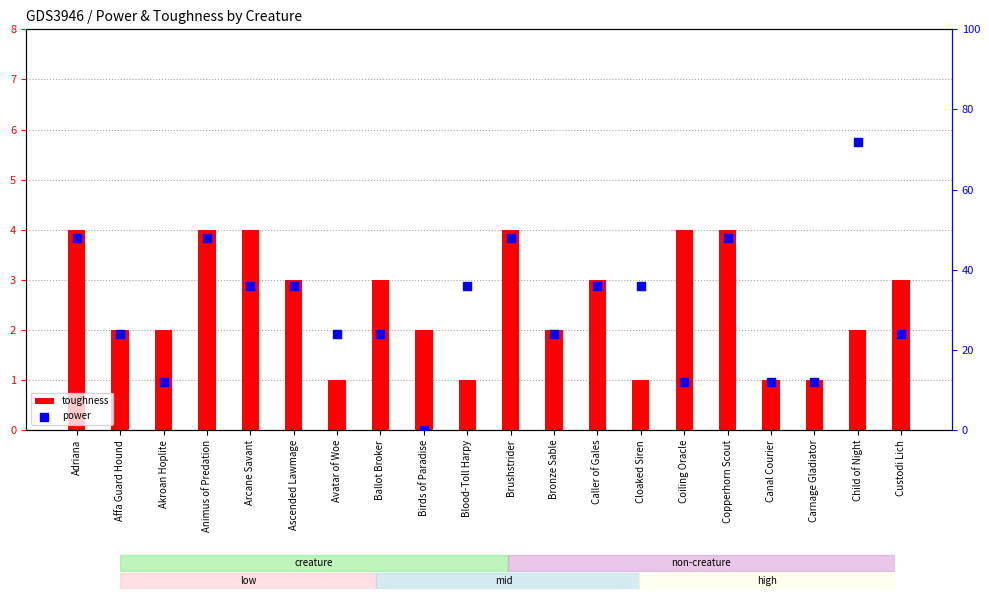

At which category is the sum across all series the highest?

Child of Night